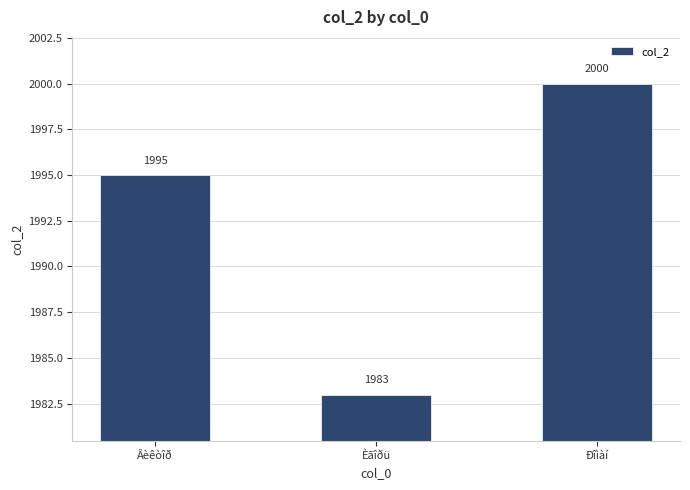

What is the change in value from Âèêòîð to Èãîðü?

-12